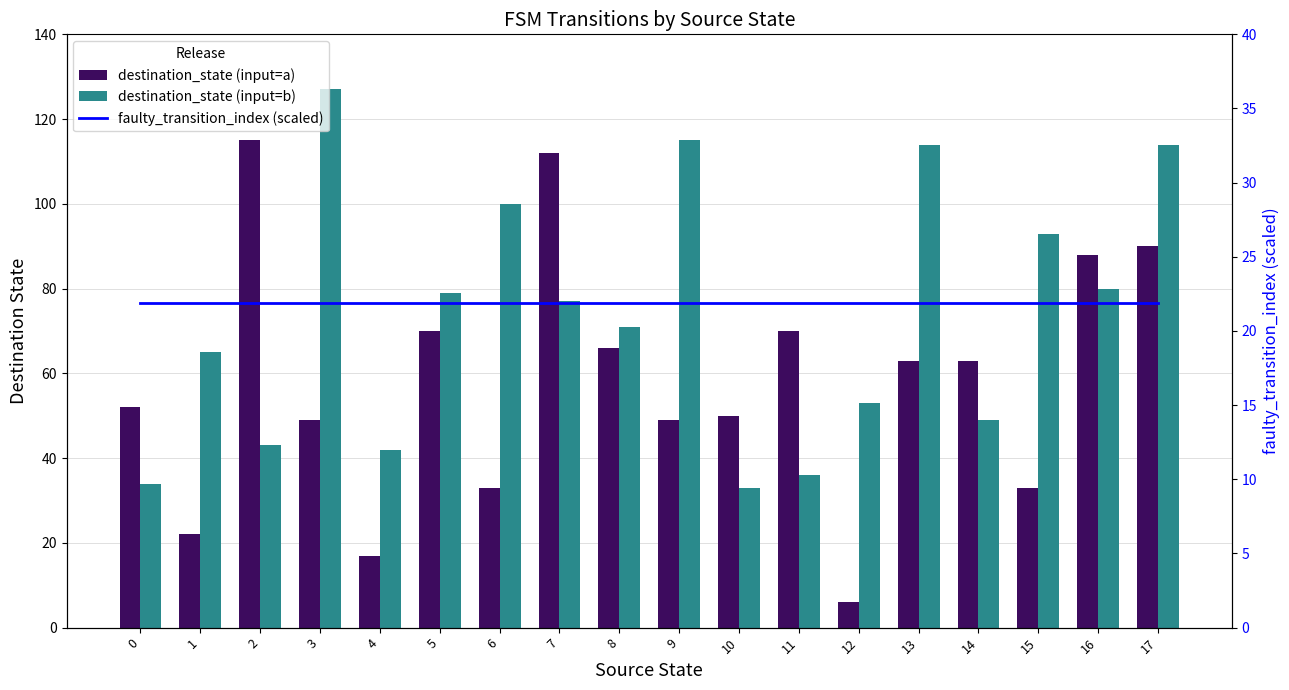

Is the value of faulty_transition_index (scaled) at 9 greater than the value of destination_state (input=b) at 10?

No